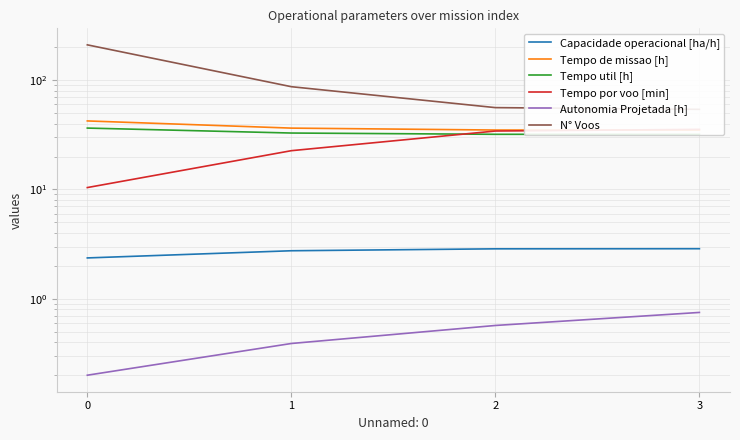

What is the total value across all series at 0?

301.7